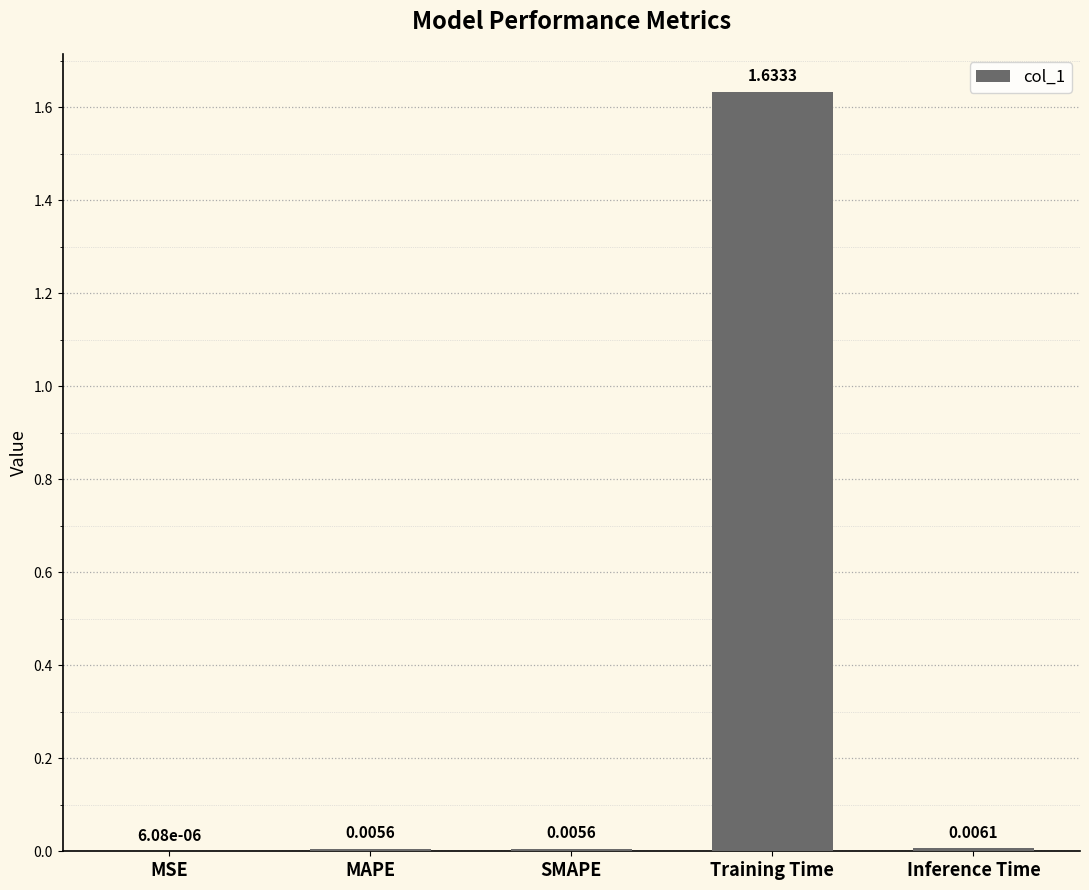

At which label is the value closest to 0?

MSE